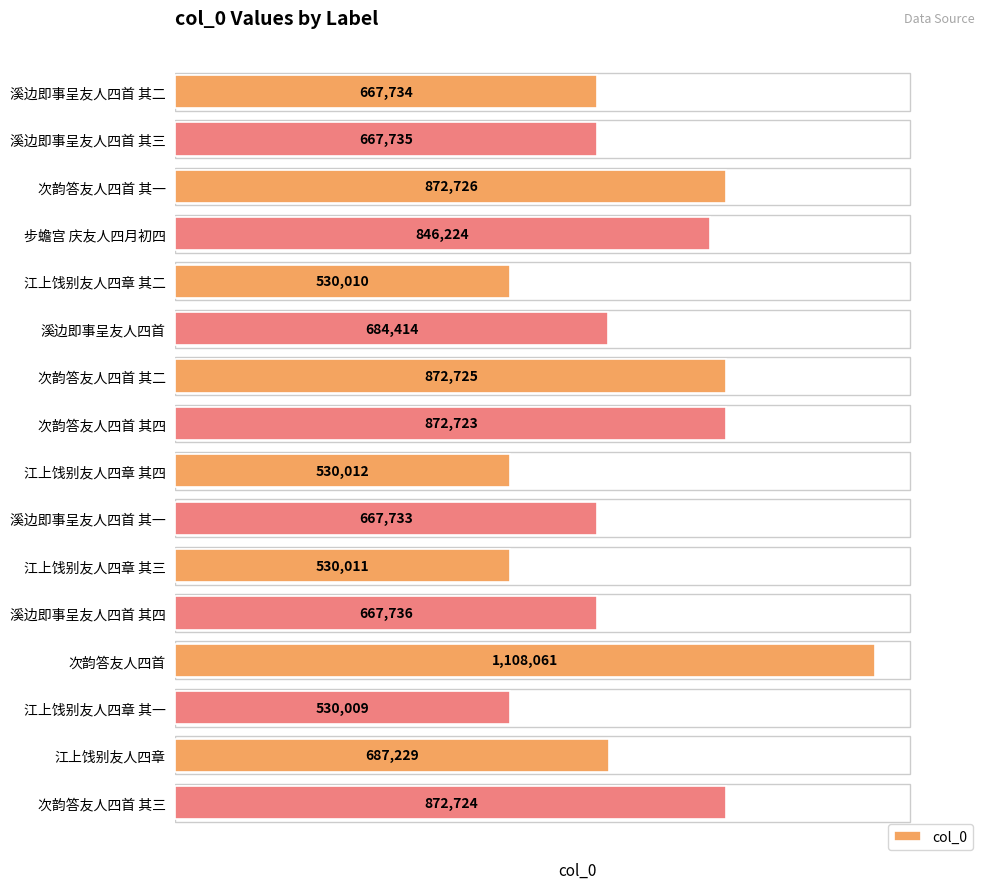

Which has a higher value, 次韵答友人四首 or 步蟾宫 庆友人四月初四?

次韵答友人四首